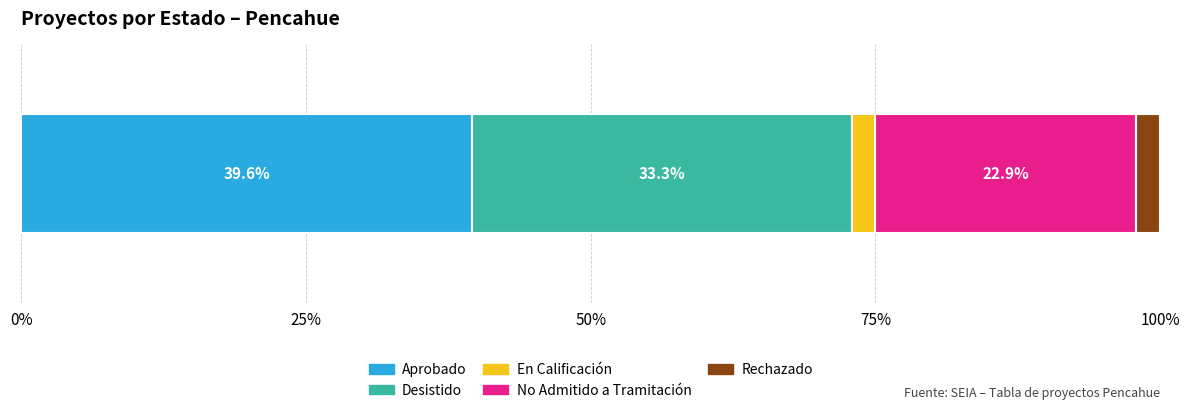

What is the maximum value for Aprobado?

39.6